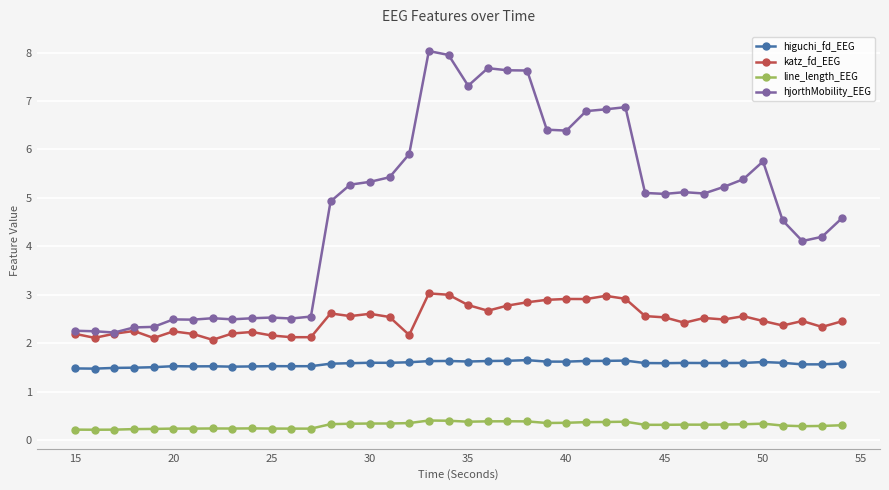

Which series has the largest range (max minus min)?

hjorthMobility_EEG